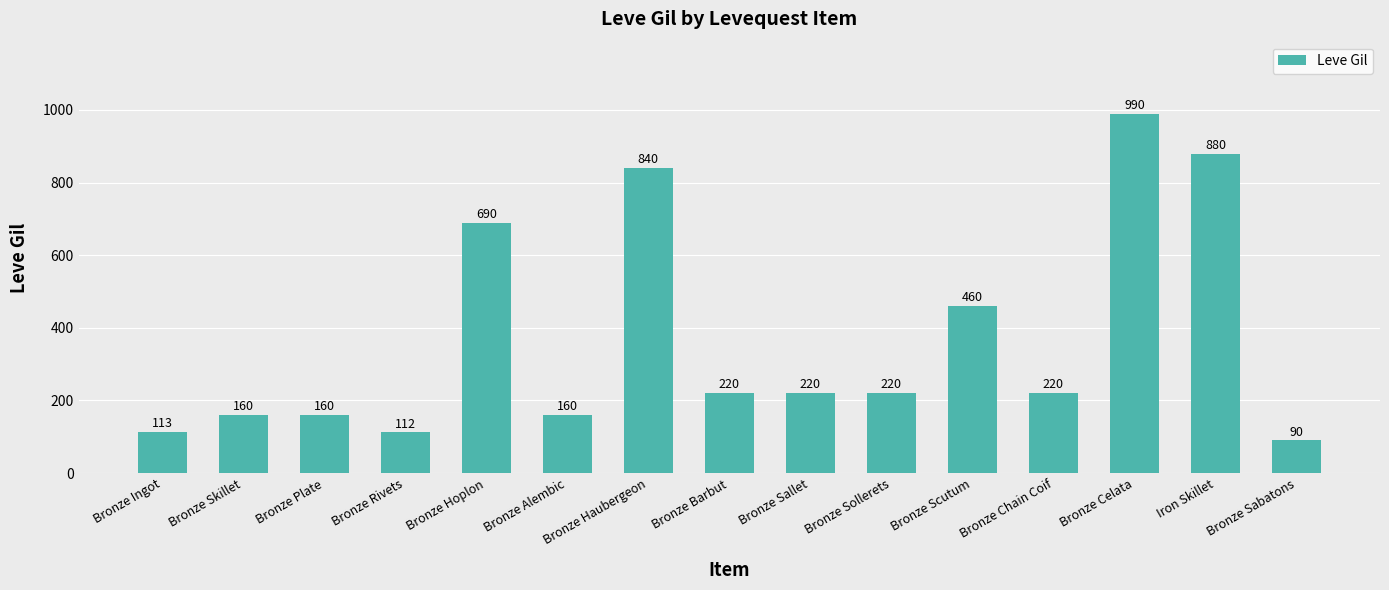

True or false: the data shows 113 at Bronze Ingot.

True